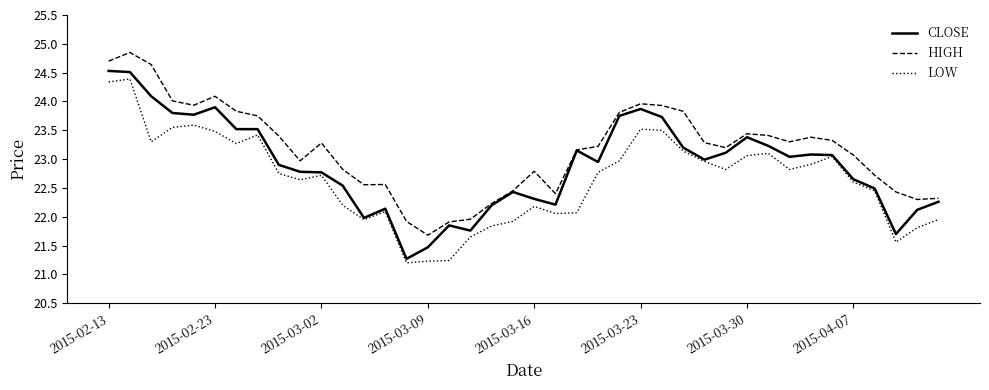

Rank the series by their average value, from lowest to highest.

LOW, CLOSE, HIGH